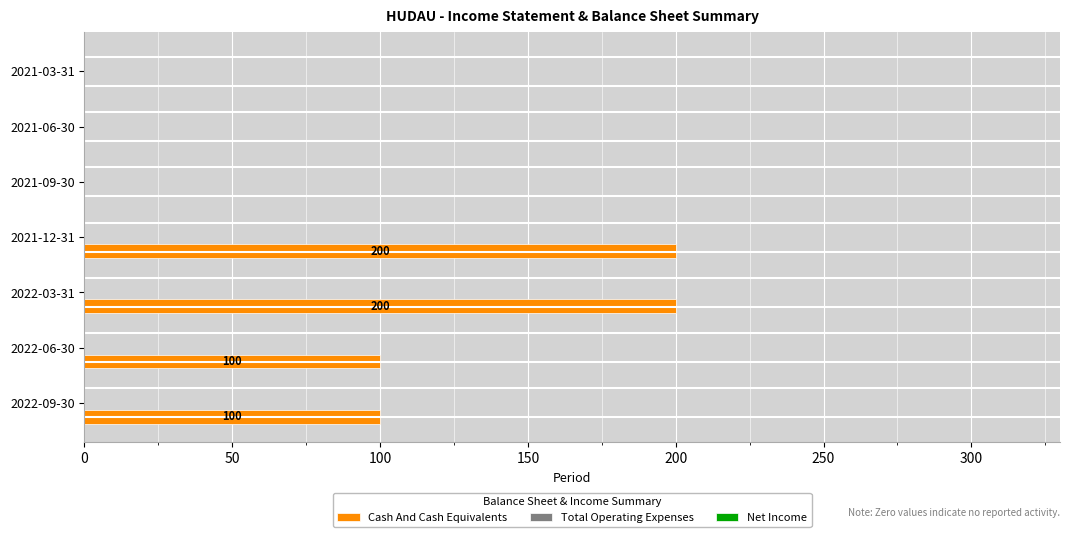

Does the chart contain stacked bars?

No